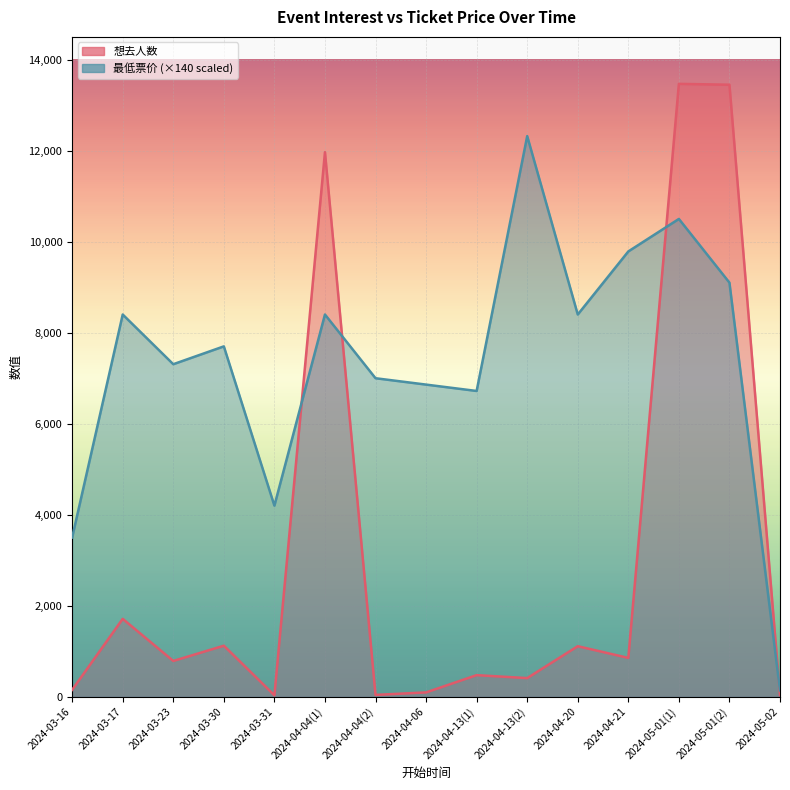

At which label is 想去人数 closest to 6751?

2024-03-17